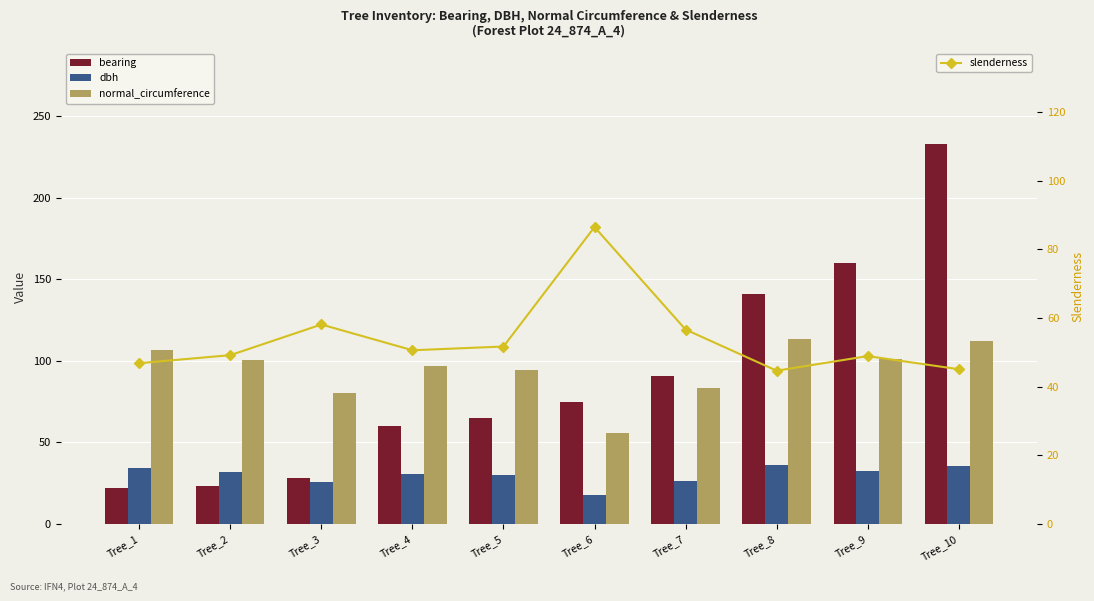

What is the minimum value for slenderness?

44.6